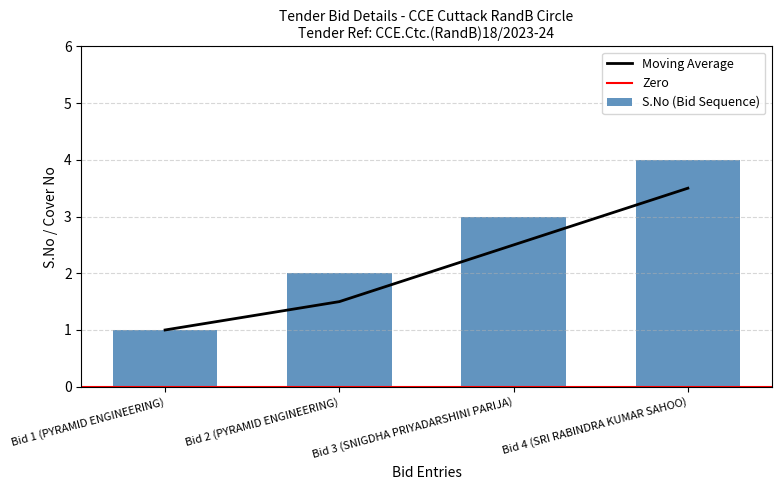

What is the label of the 2nd bar from the left?

Bid 2 (PYRAMID ENGINEERING)